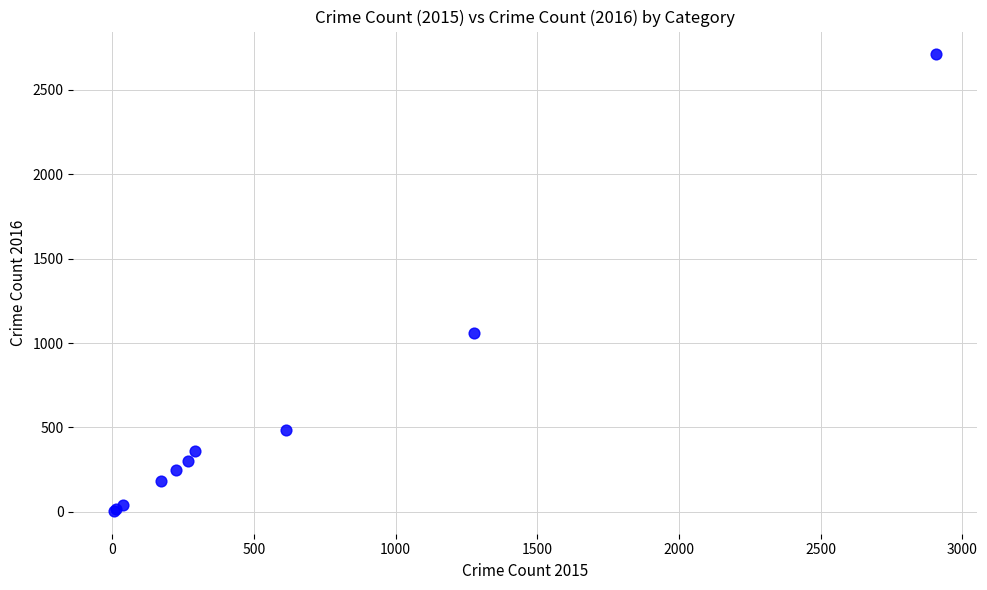

What Y value in the scatter plot is closest to 1358?

1062